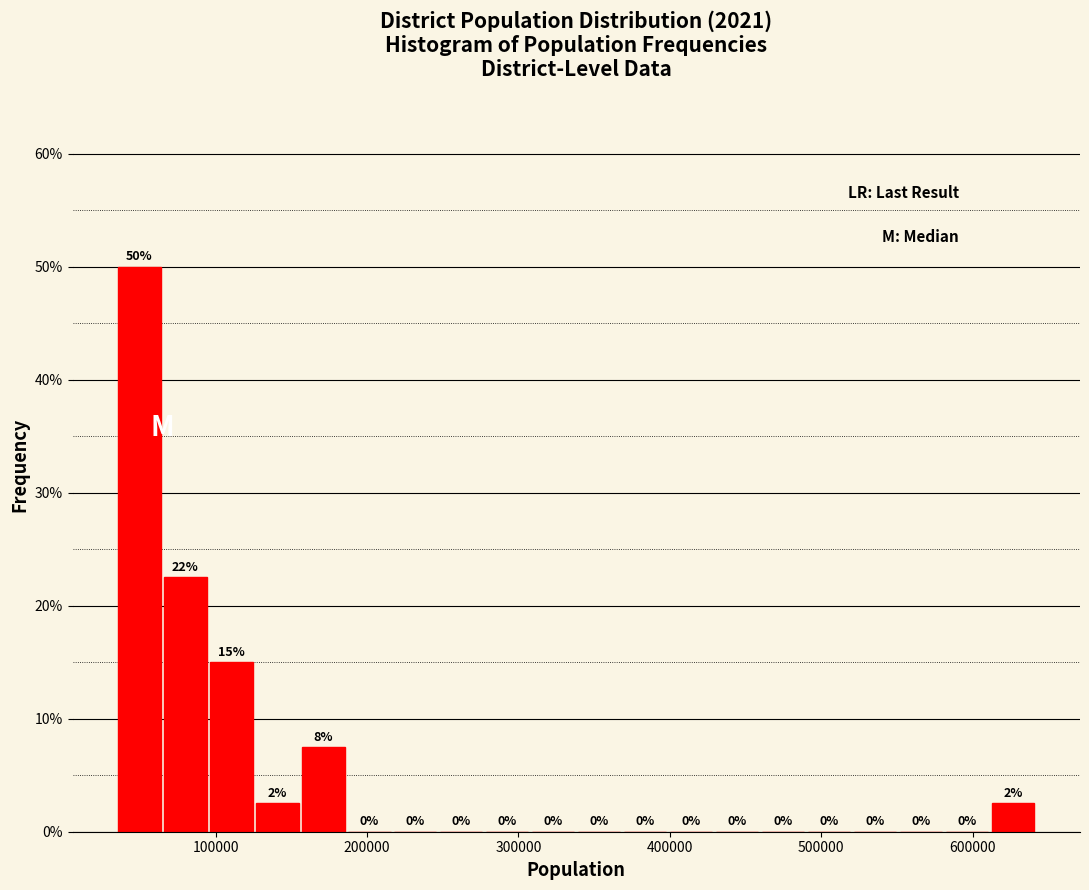

Around what value on the x-axis is the tallest bar? Give the approximate position of its centre, as read against the axis.

50000